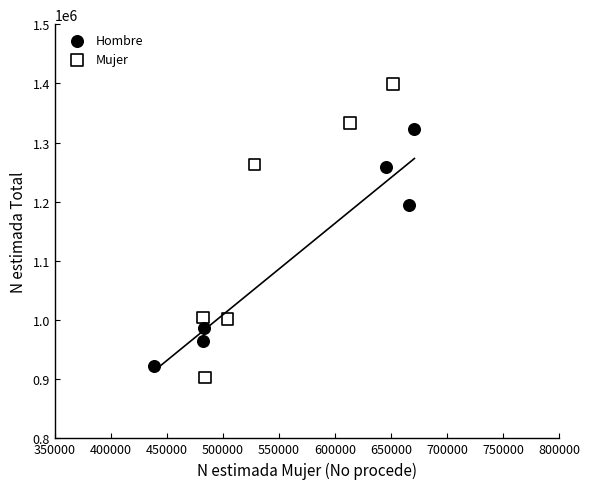

Which series has the widest spread of Y values?

Mujer